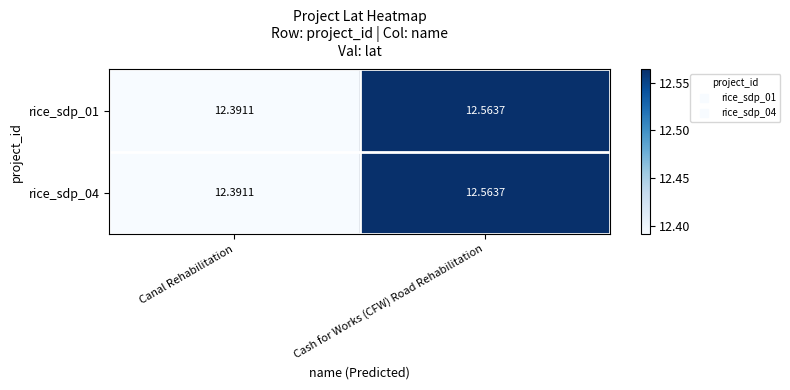

At which label is rice_sdp_04 closest to 12?

Canal Rehabilitation